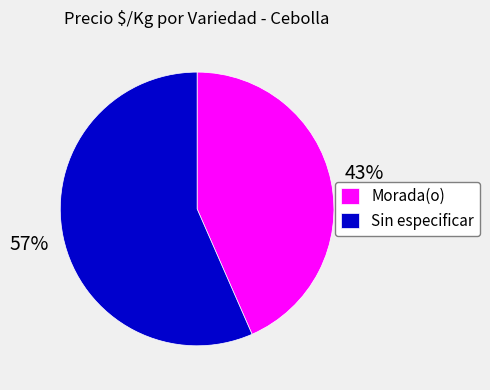

What percentage is the Morada(o) slice, to the nearest percent?

43%